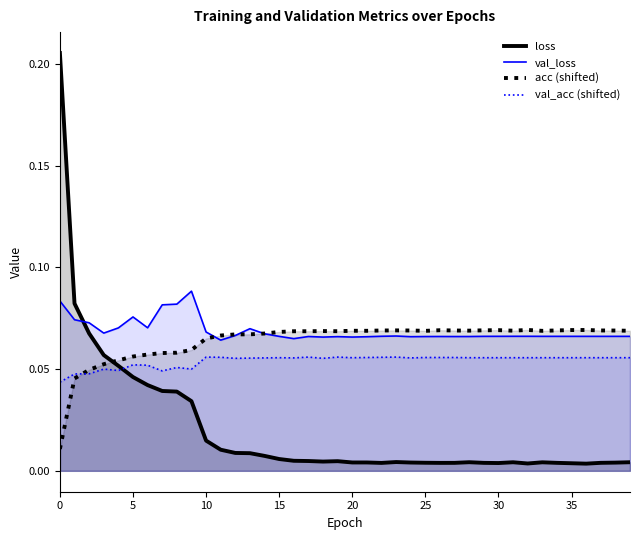

List the series in order of their peak value, lowest first.

val_acc (shifted), acc (shifted), val_loss, loss